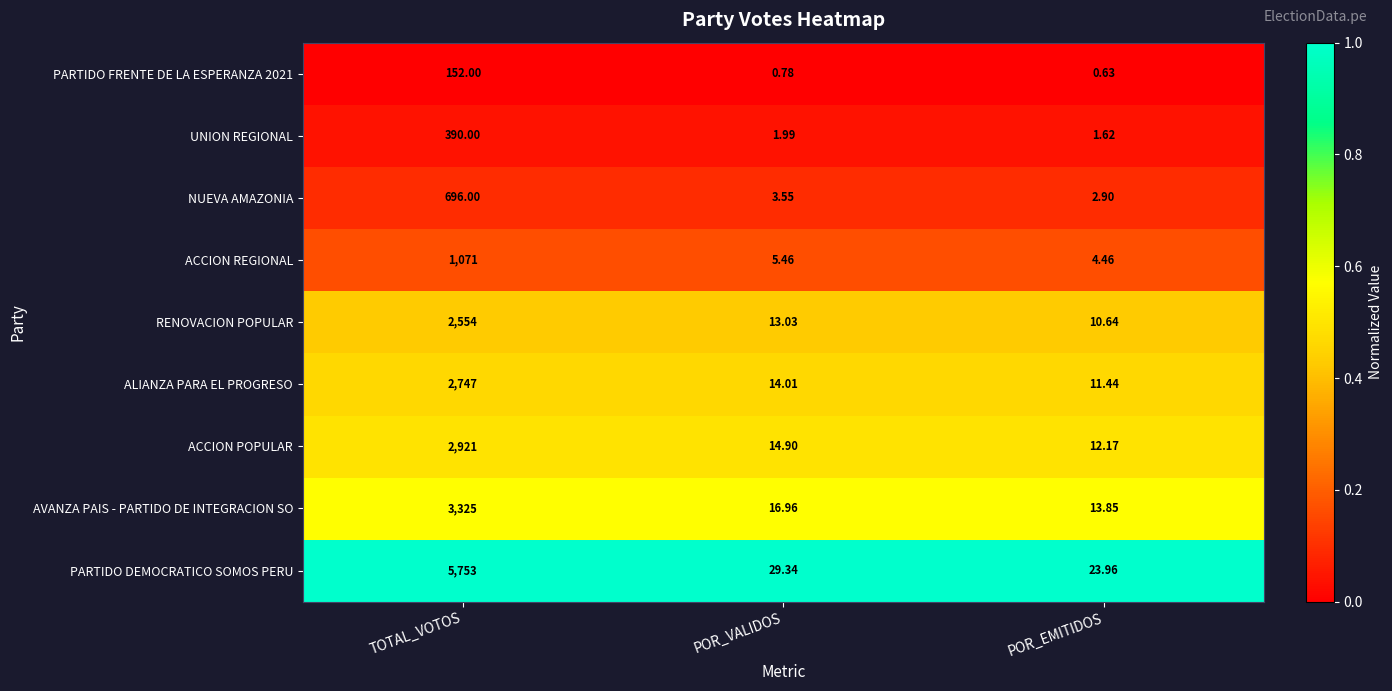

Between POR_VALIDOS and POR_EMITIDOS, which series saw the biggest shift?

PARTIDO DEMOCRATICO SOMOS PERU